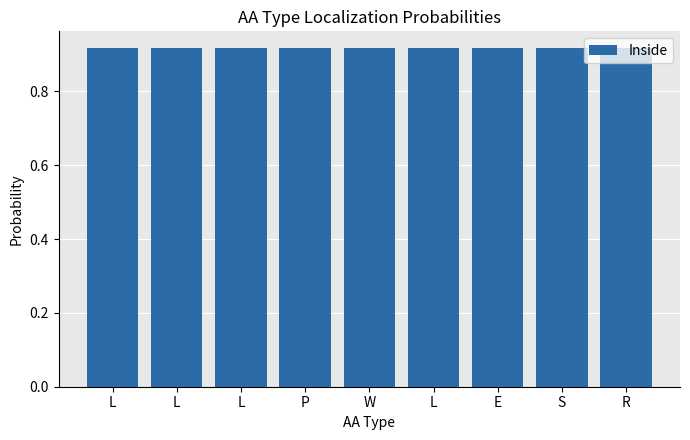

Which label corresponds to the smallest value in the chart?

L